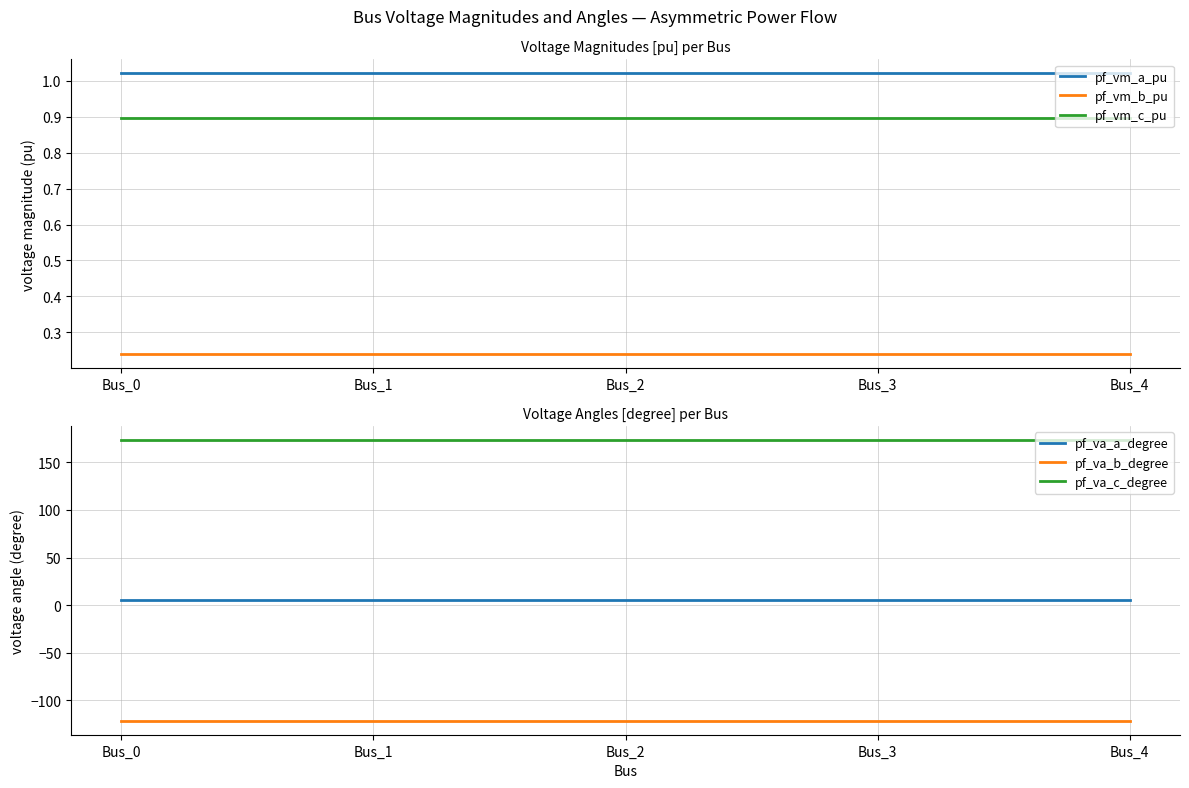

Reading right to left, transcribe all the data shown in this chart.

pf_vm_a_pu: Bus_4=1.0	Bus_3=1.0	Bus_2=1.0	Bus_1=1.0	Bus_0=1.0
pf_vm_b_pu: Bus_4=0.2	Bus_3=0.2	Bus_2=0.2	Bus_1=0.2	Bus_0=0.2
pf_vm_c_pu: Bus_4=0.9	Bus_3=0.9	Bus_2=0.9	Bus_1=0.9	Bus_0=0.9
pf_va_a_degree: Bus_4=5.8	Bus_3=5.8	Bus_2=5.8	Bus_1=5.8	Bus_0=5.8
pf_va_b_degree: Bus_4=-121.3	Bus_3=-121.3	Bus_2=-121.3	Bus_1=-121.3	Bus_0=-121.3
pf_va_c_degree: Bus_4=173.4	Bus_3=173.4	Bus_2=173.4	Bus_1=173.4	Bus_0=173.4